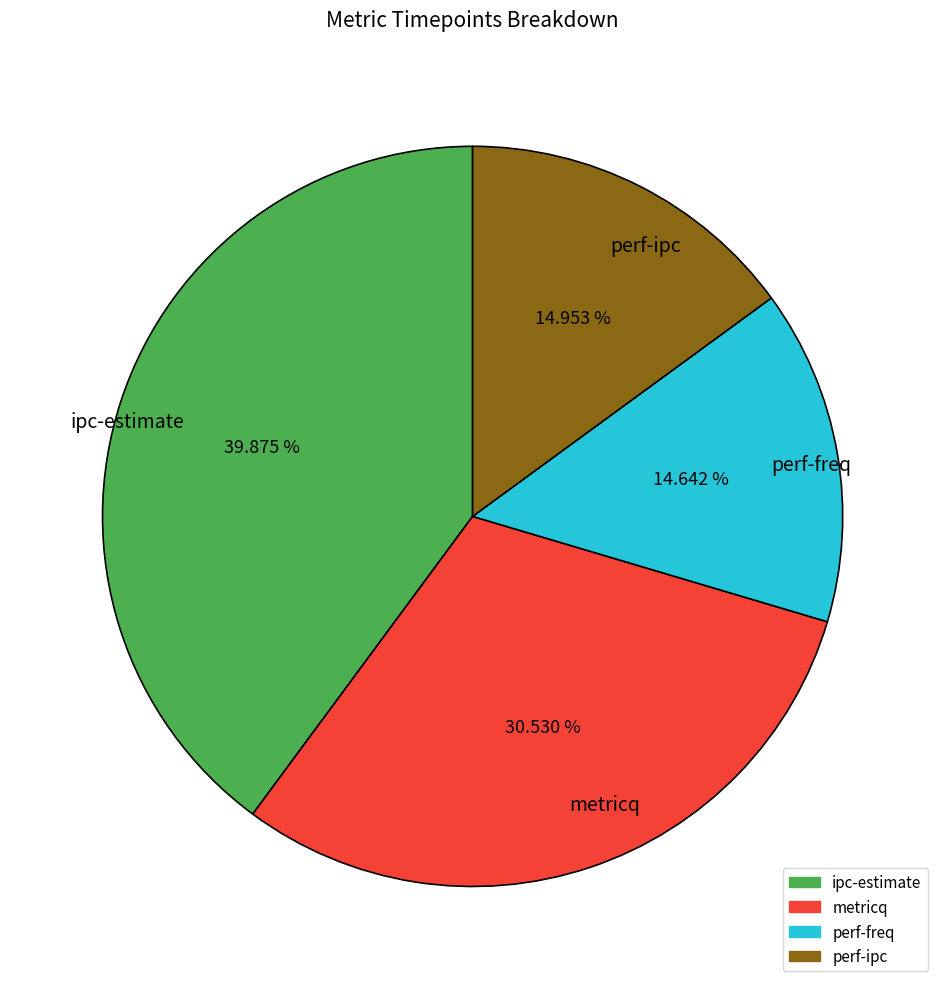

Do perf-freq and ipc-estimate together represent more than half of the pie?

Yes